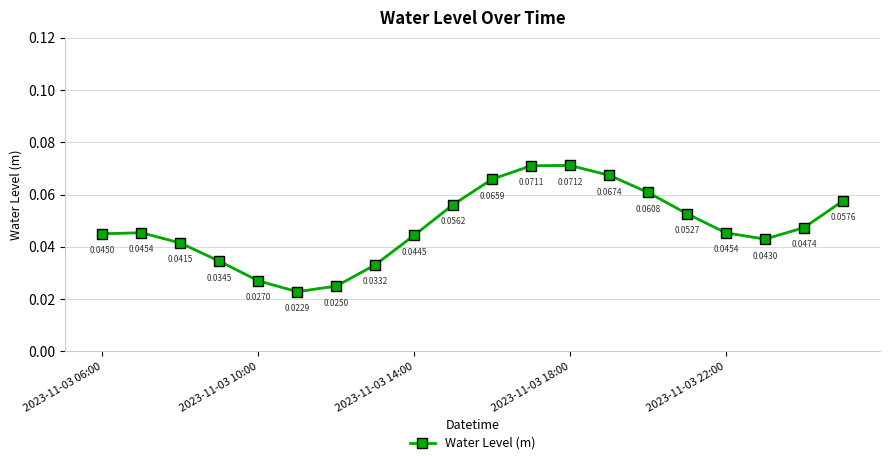

How many interior local valleys (lower than both neighbors) does the data have?

2